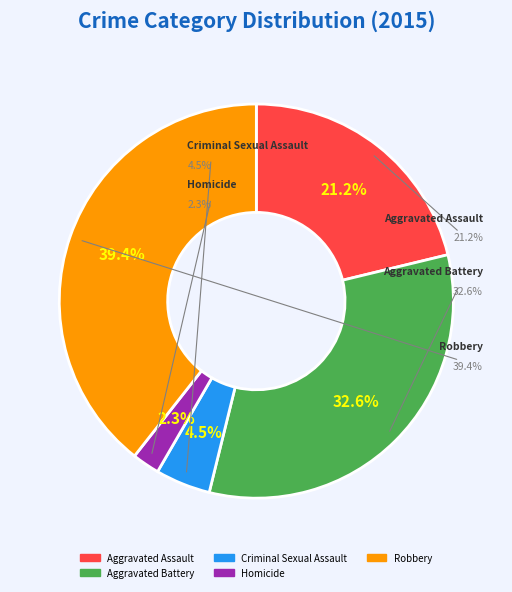

What percentage is the Homicide slice, to the nearest percent?

2%